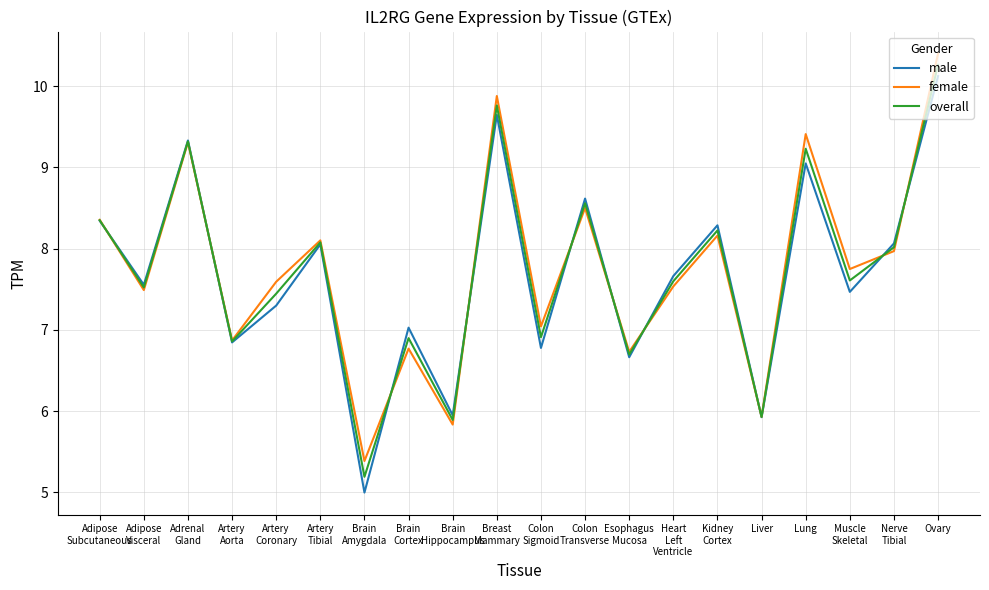

Reading left to right, what are all the values shown in this chart?

male: 8.3	7.6	9.3	6.8	7.3	8.1	5.0	7.0	5.9	9.6	6.8	8.6	6.7	7.7	8.3	5.9	9.0	7.5	8.1	10.1
female: 8.4	7.5	9.3	6.9	7.6	8.1	5.4	6.8	5.8	9.9	7.0	8.5	6.7	7.5	8.2	5.9	9.4	7.7	8.0	10.4
overall: 8.3	7.5	9.3	6.9	7.4	8.1	5.2	6.9	5.9	9.8	6.9	8.6	6.7	7.6	8.2	5.9	9.2	7.6	8.0	10.3